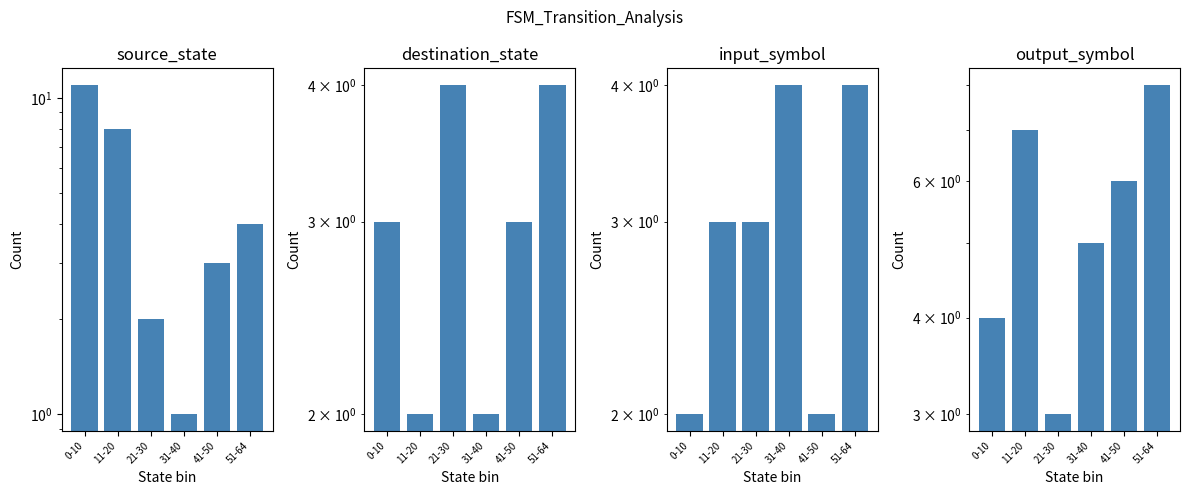

Where does the source_state series first go above 4?

0-10